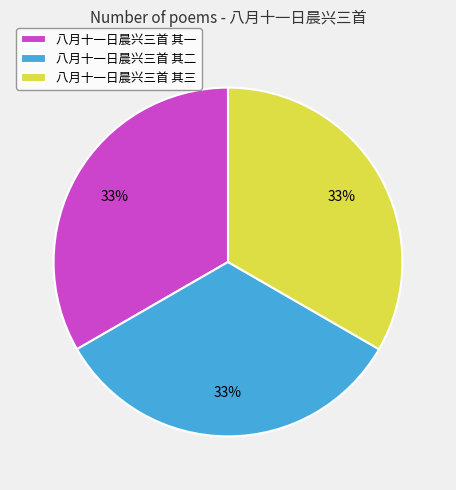

To the nearest percent, what is the combined percentage of 八月十一日晨兴三首 其二 and 八月十一日晨兴三首 其三?

67%